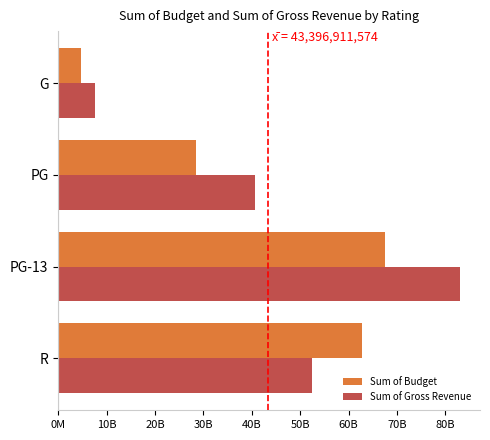

What are all the series names shown in the legend?

Sum of Budget, Sum of Gross Revenue